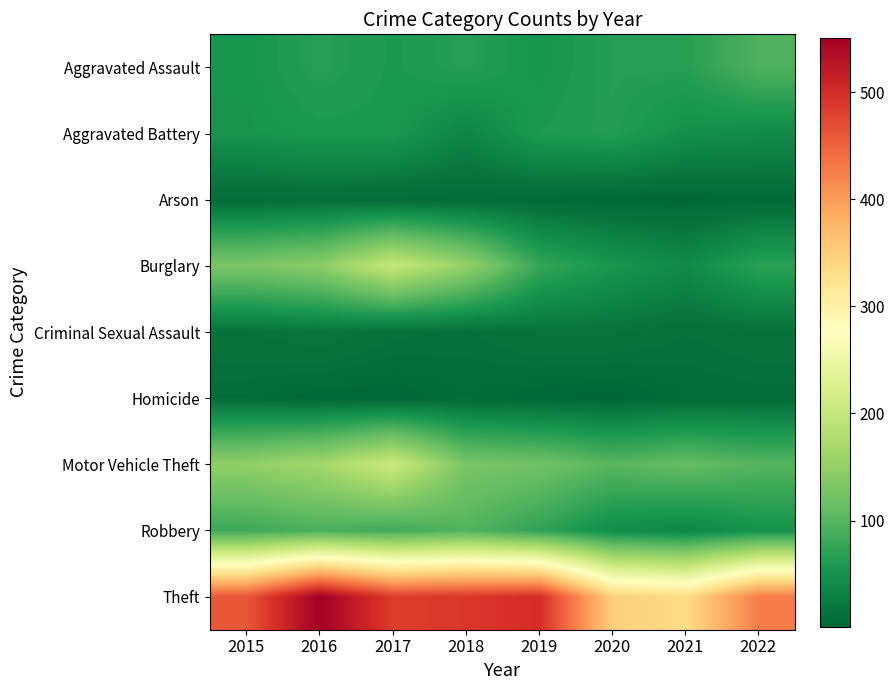

Which series has the largest total across all categories?

Theft